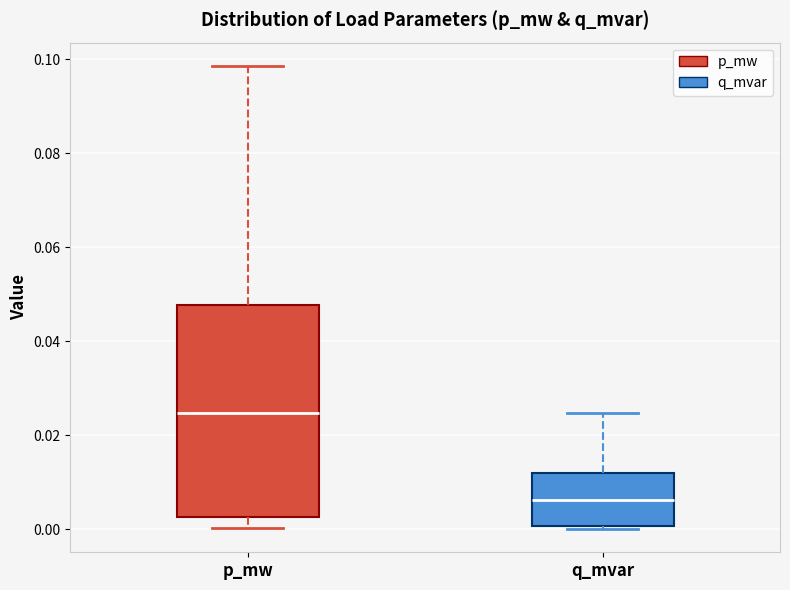

Reading left to right, transcribe this box plot: for each box, give where its median line is, the range the box spans, and where its two whiskers end, as read against the y-axis. The values are not printed on the chart, so give them approximately, as read against the axis.

p_mw: median 0.024, box 0.002 to 0.048, whiskers 0.000 to 0.098
q_mvar: median 0.006, box 0.000 to 0.012, whiskers 0.000 (just below the box's lower edge) to 0.024